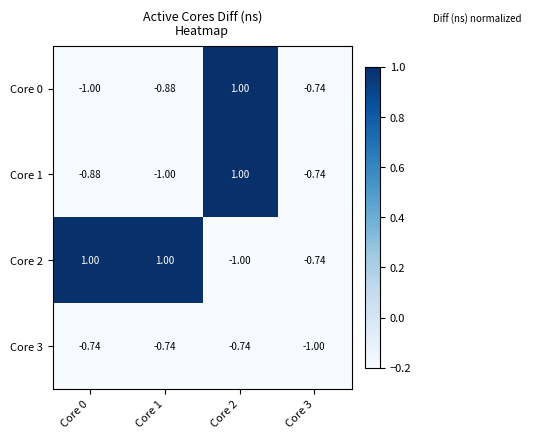

Is the value of Core 3 at Core 1 greater than the value of Core 2 at Core 2?

Yes